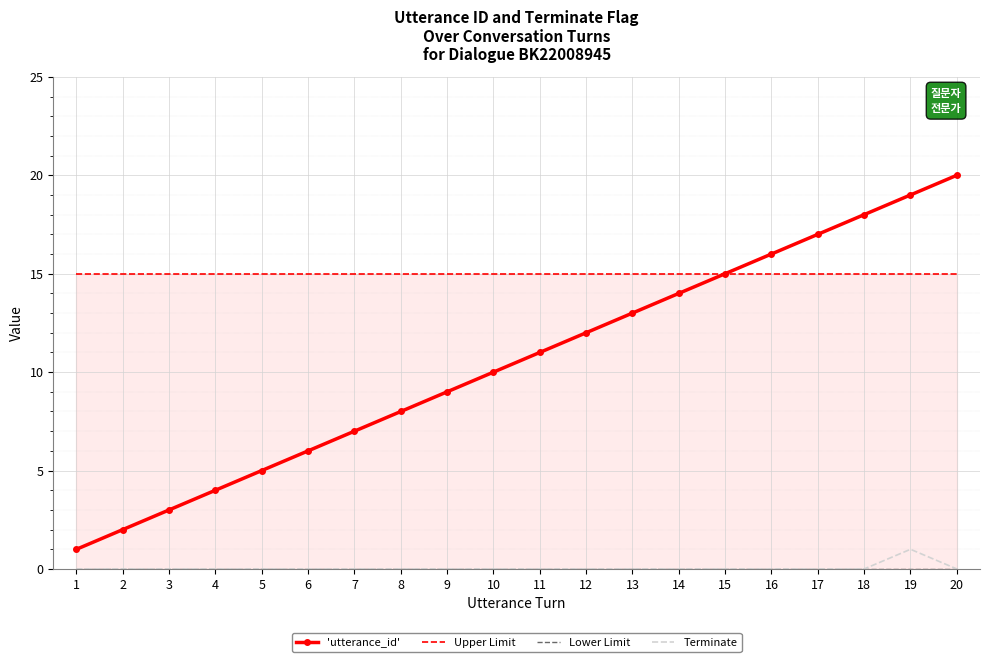

Is this an area chart (filled region under the line)?

No